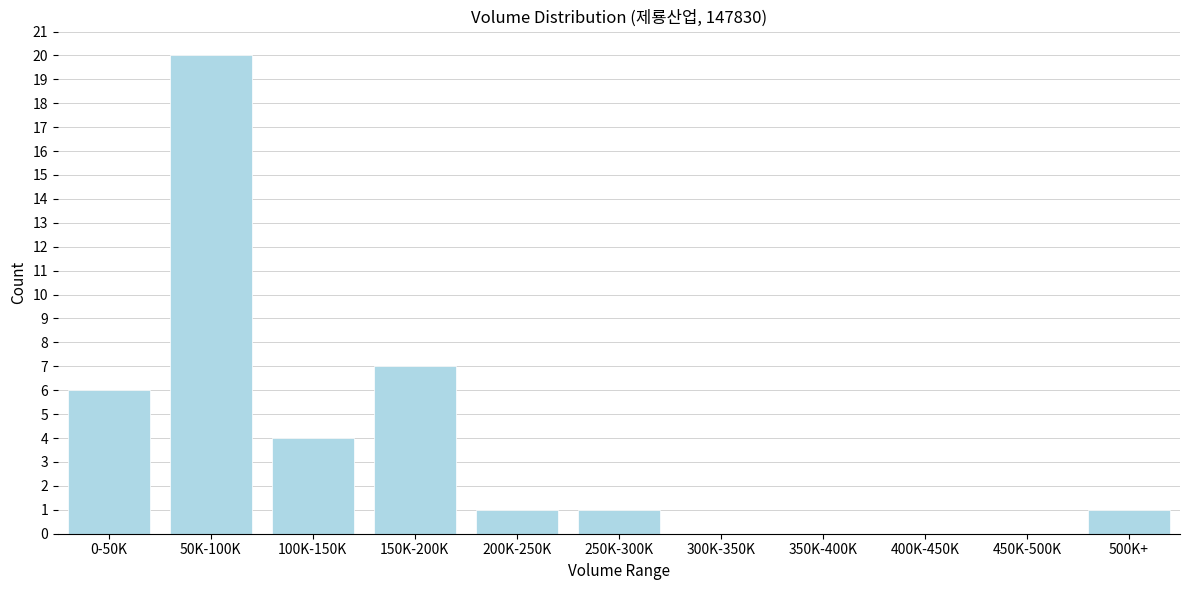

Reading left to right, what are all the values shown in this chart?

0-50K=6	50K-100K=20	100K-150K=4	150K-200K=7	200K-250K=1	250K-300K=1	300K-350K=0	350K-400K=0	400K-450K=0	450K-500K=0	500K+=1